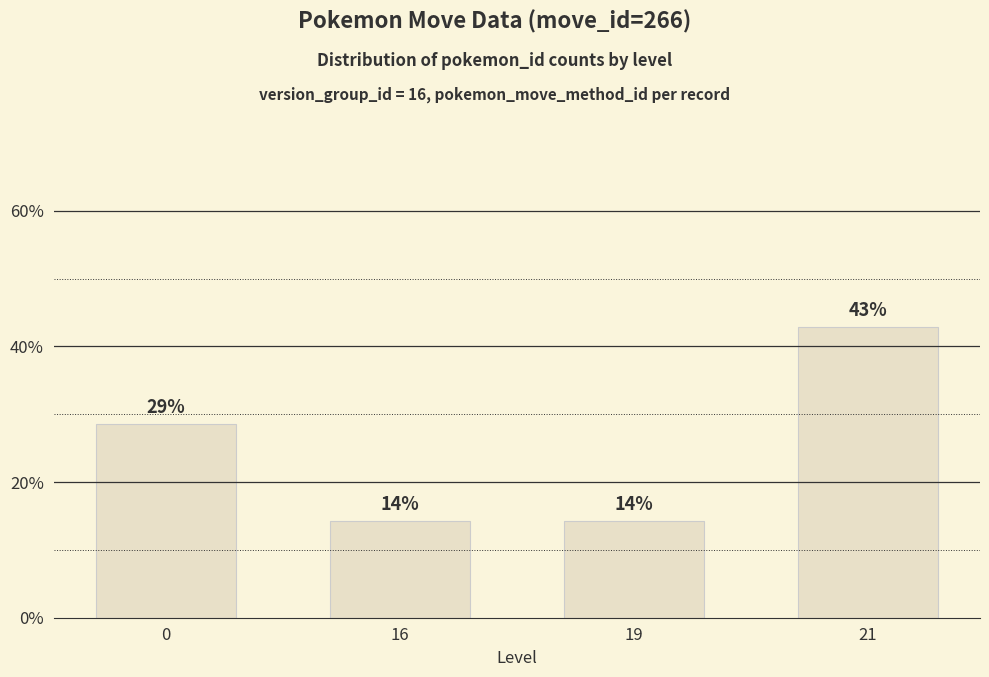

How many bars are there in total?

4